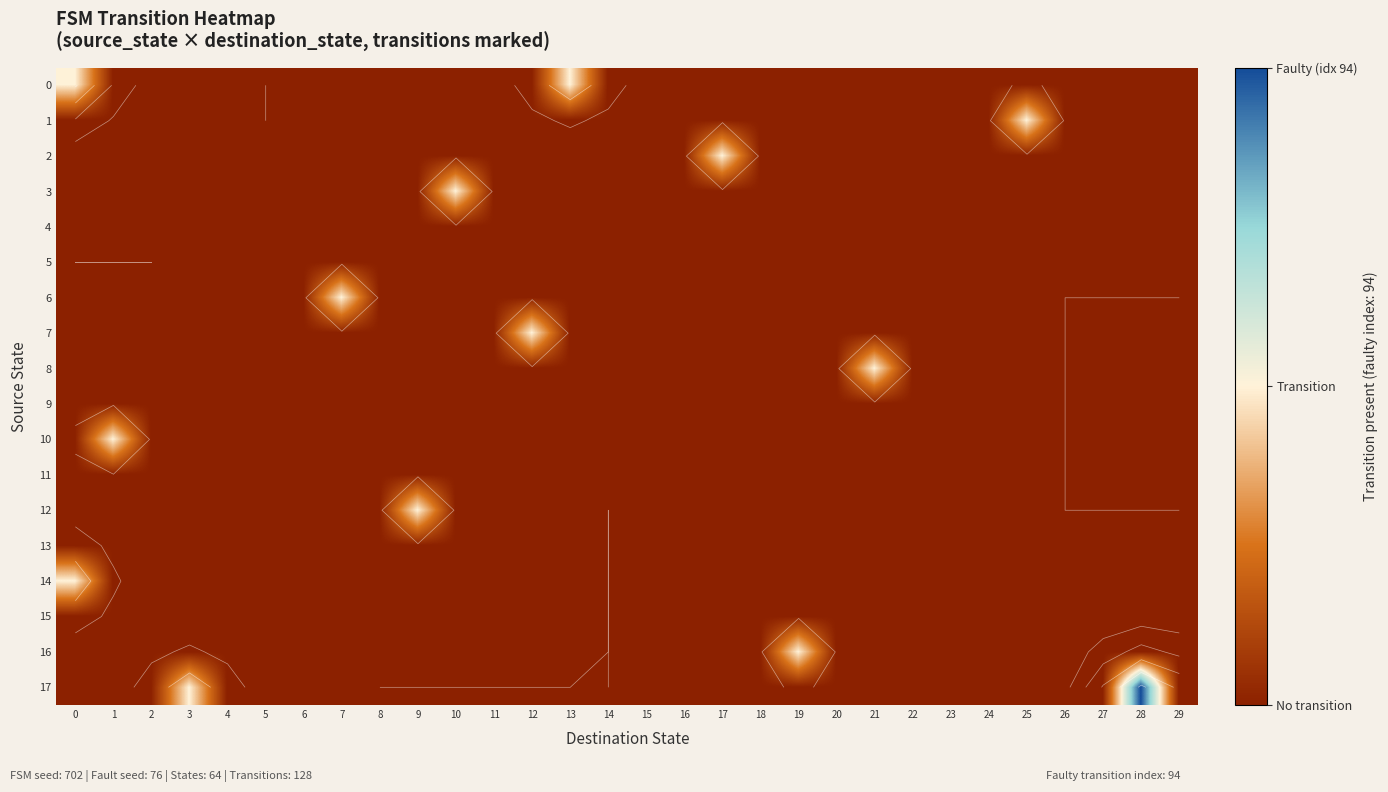

Which category has the highest value across all series?

28